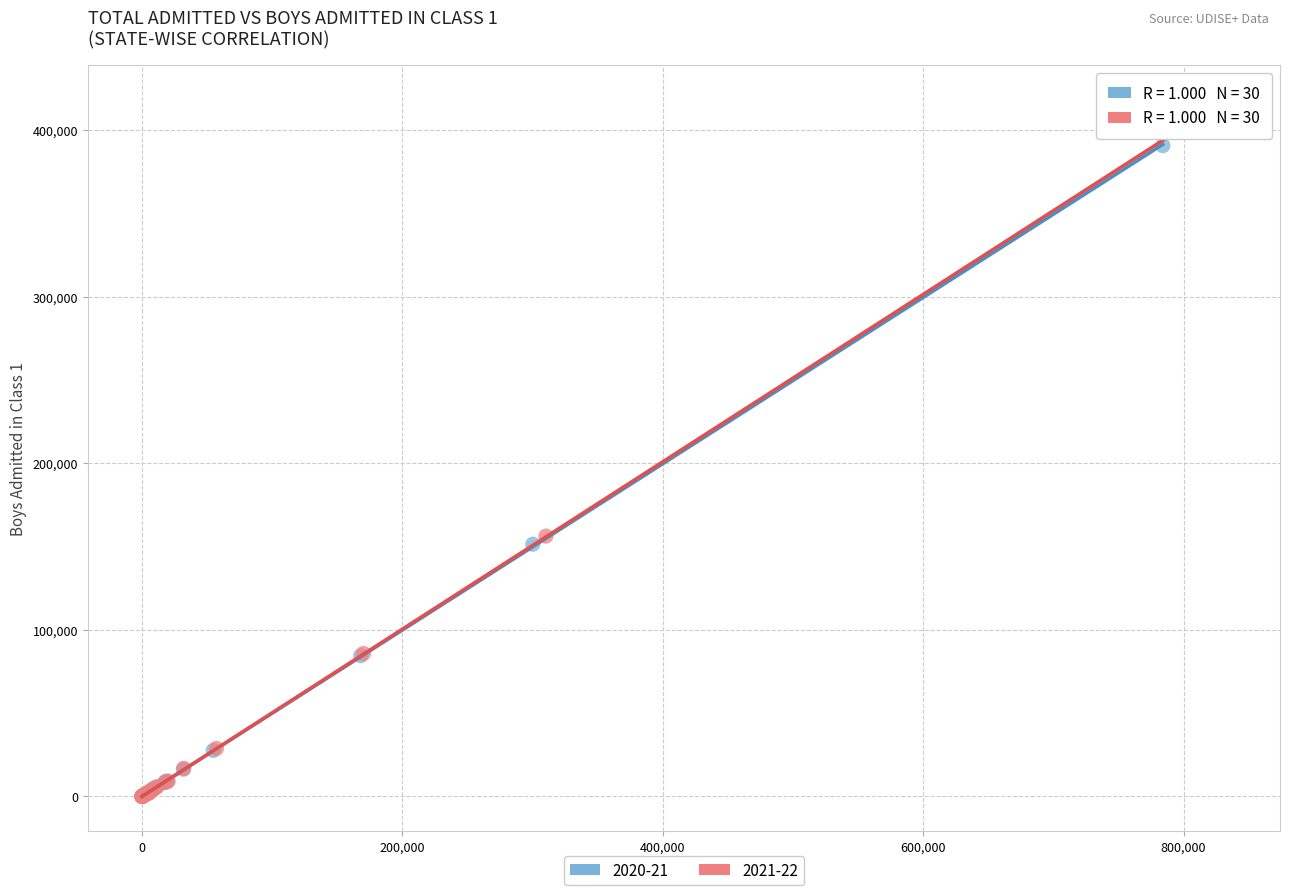

What are all the series names shown in the legend?

2020-21, 2021-22